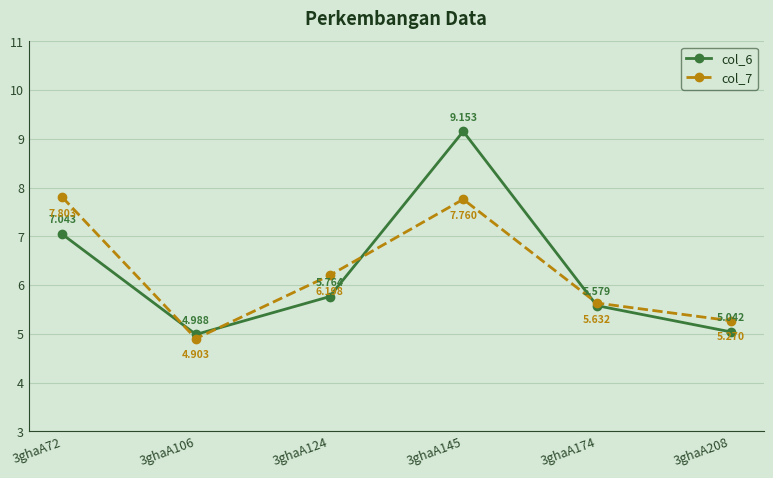

True or false: col_6 has more than 1 interior local peaks.

False